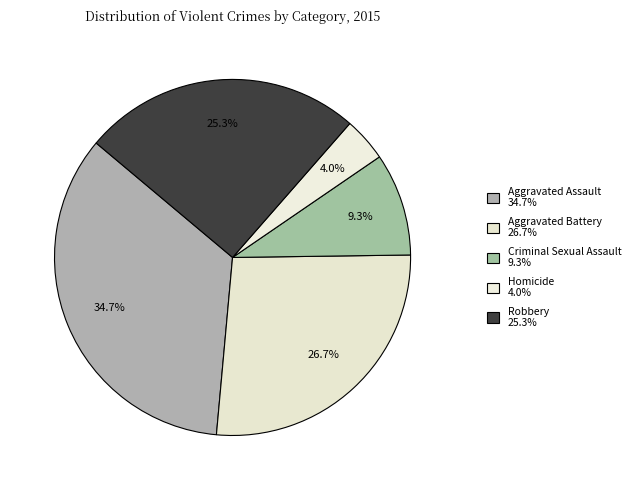

What is the ratio of the value at Criminal Sexual Assault to the value at Aggravated Battery?

0.3